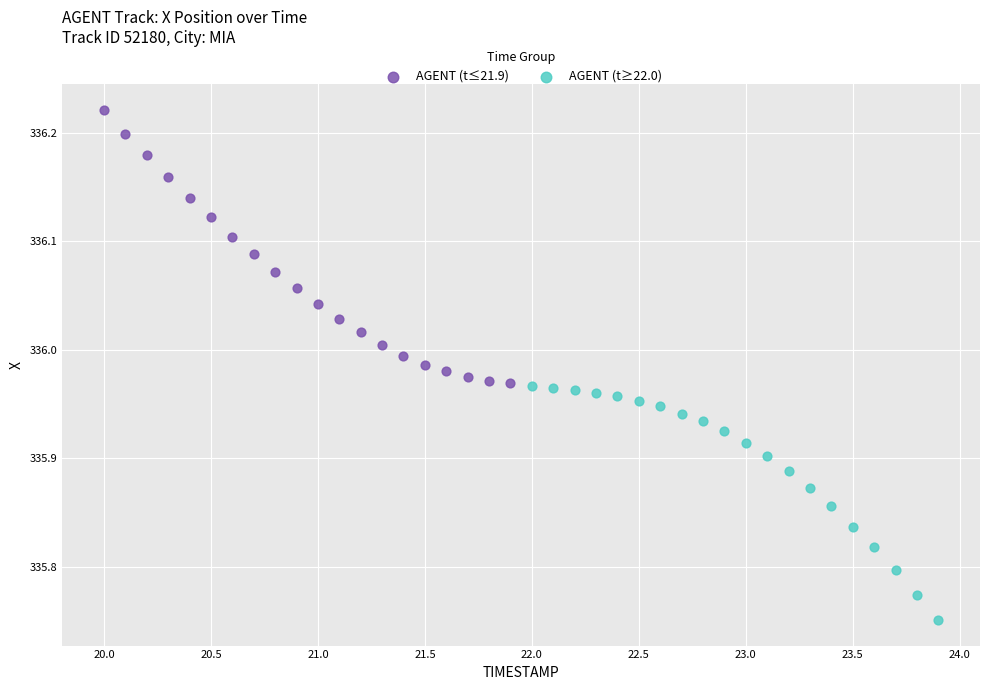

Which series has the largest Y range (max minus min)?

AGENT (t≤21.9)